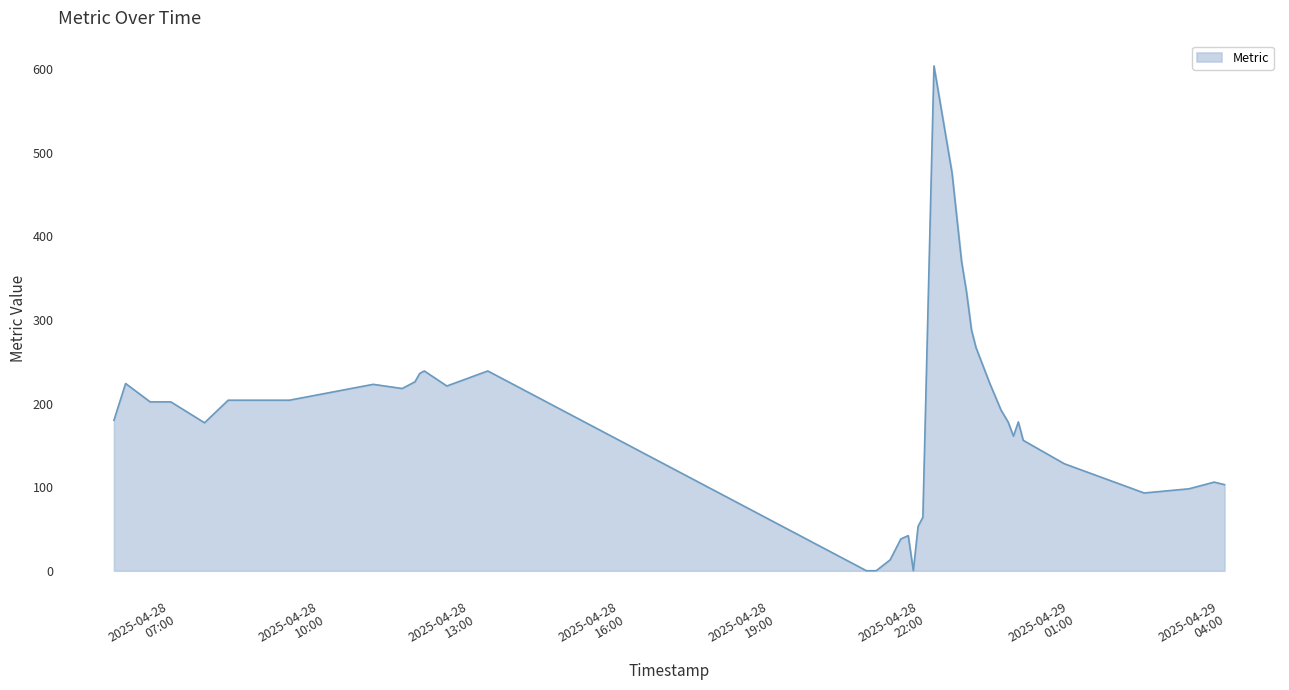

What is the difference between the maximum and minimum values?

604